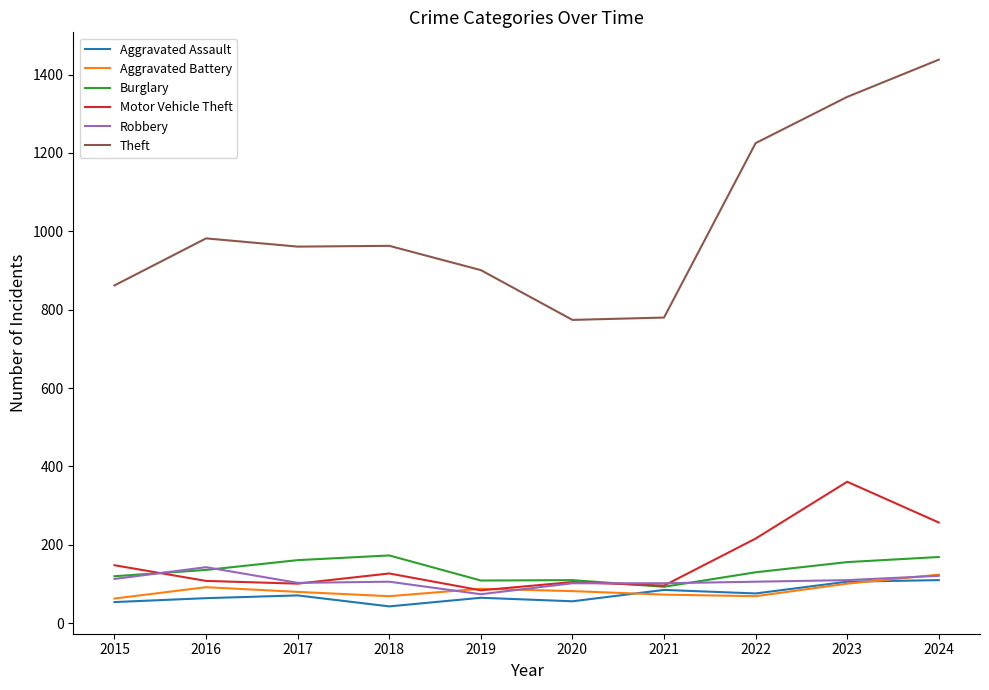

Which series has the largest range (max minus min)?

Theft